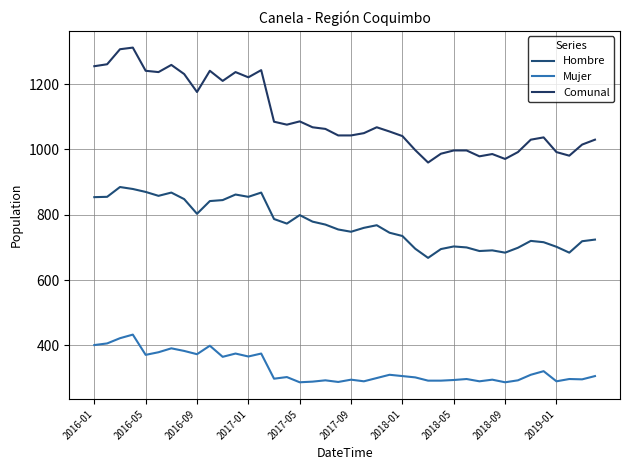

Reading left to right, list all the values displayed in this chart.

Hombre: 854	855	885	879	870	858	868	848	803	842	845	862	855	868	787	773	799	779	770	755	748	760	768	745	735	696	668	695	703	700	689	691	684	699	720	716	702	684	719	724
Mujer: 401	406	422	433	371	379	391	383	373	399	365	375	366	375	298	303	287	289	293	288	295	290	300	310	306	302	292	292	294	297	290	295	287	293	310	321	290	297	296	306
Comunal: 1255	1261	1307	1312	1241	1237	1259	1231	1176	1241	1210	1237	1221	1243	1085	1076	1086	1068	1063	1043	1043	1050	1068	1055	1041	998	960	987	997	997	979	986	971	992	1030	1037	992	981	1015	1030